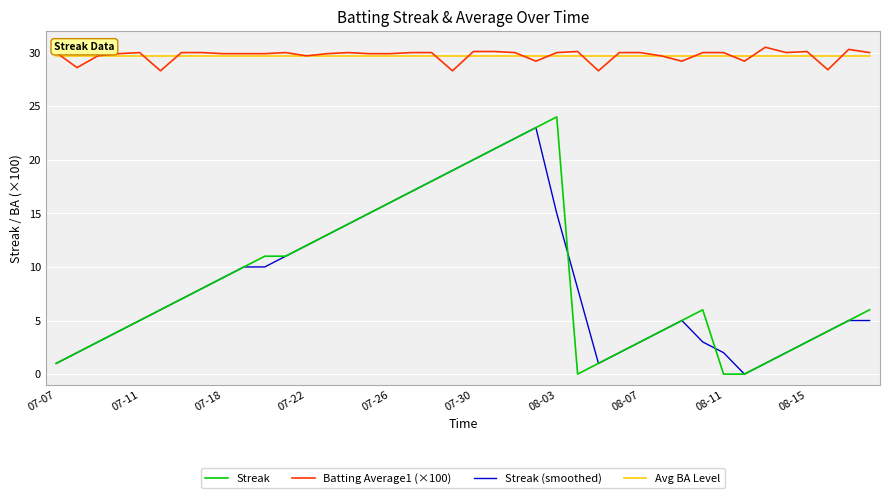

Which series has the widest spread of values?

Streak